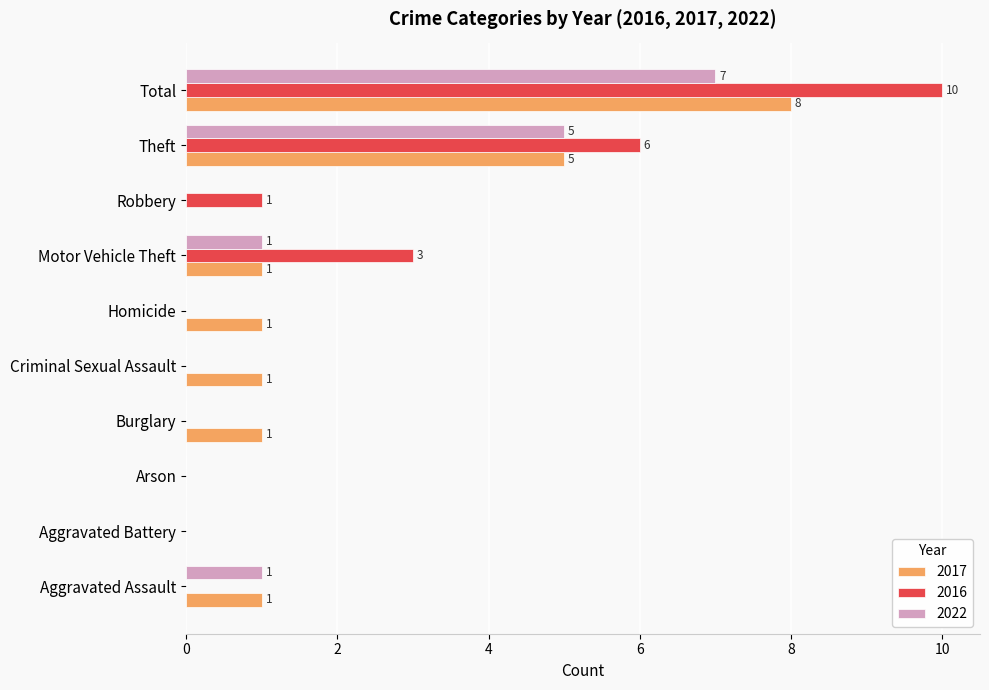

What is the maximum value for 2017?

8